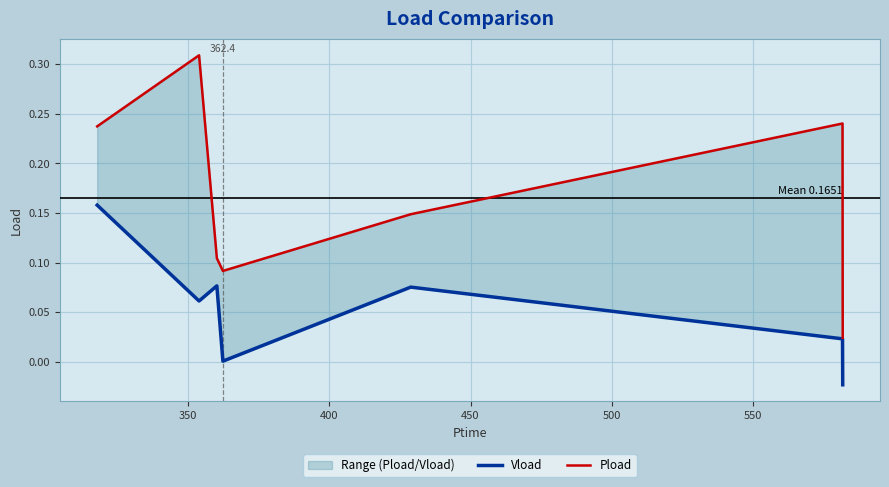

What is the difference between the maximum and minimum values in the Vload series?

0.2